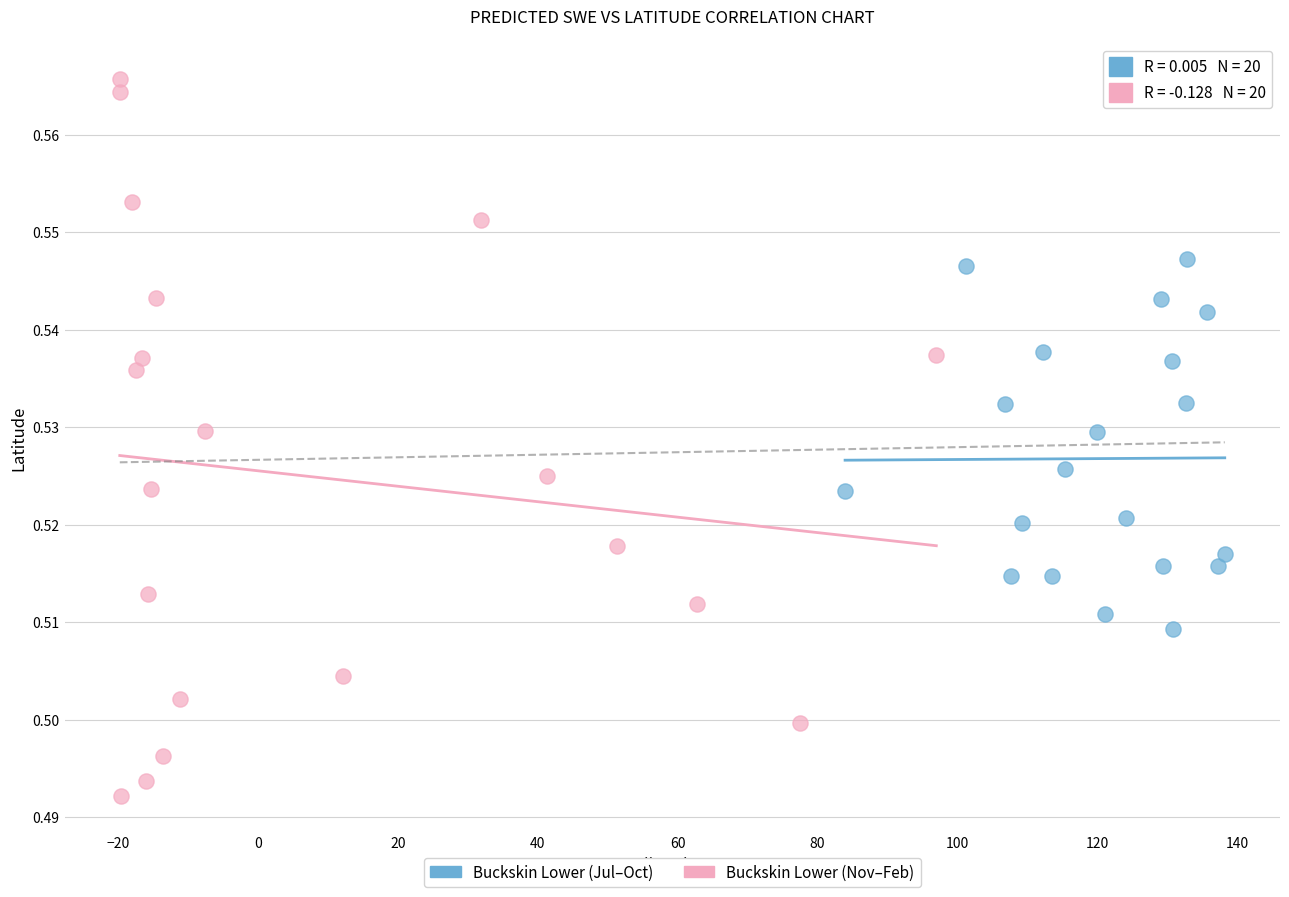

Which series reaches the maximum Y coordinate?

Buckskin Lower (Nov–Feb)